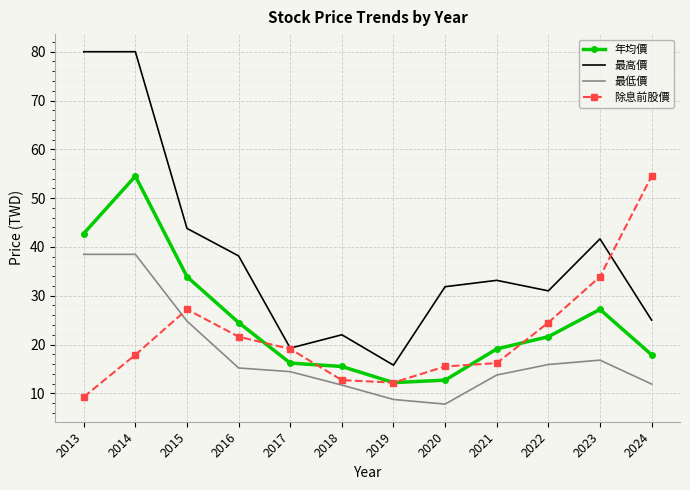

What is the sum of the 除息前股價 values at 2014 and 2019?

30.1